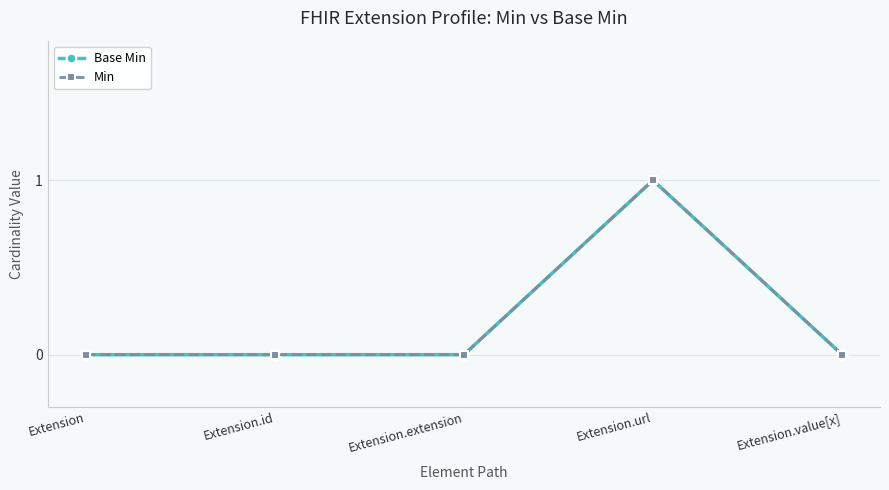

What position from the left is Extension.url?

4